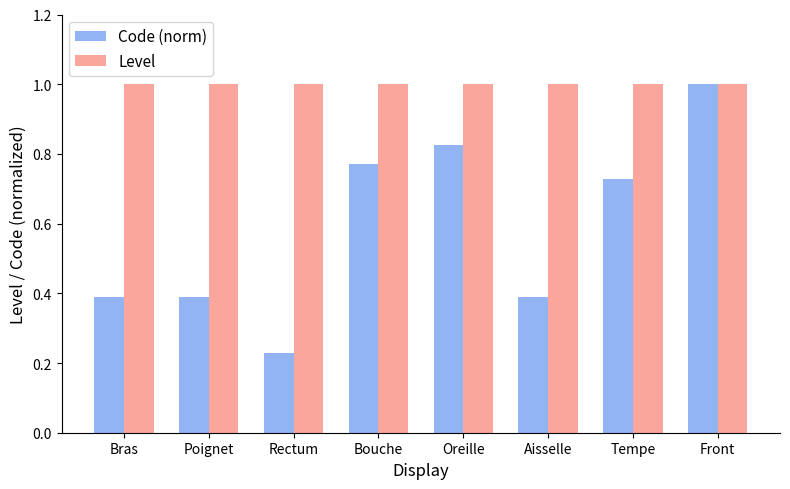

Rank the series by their average value, from highest to lowest.

Level, Code (norm)